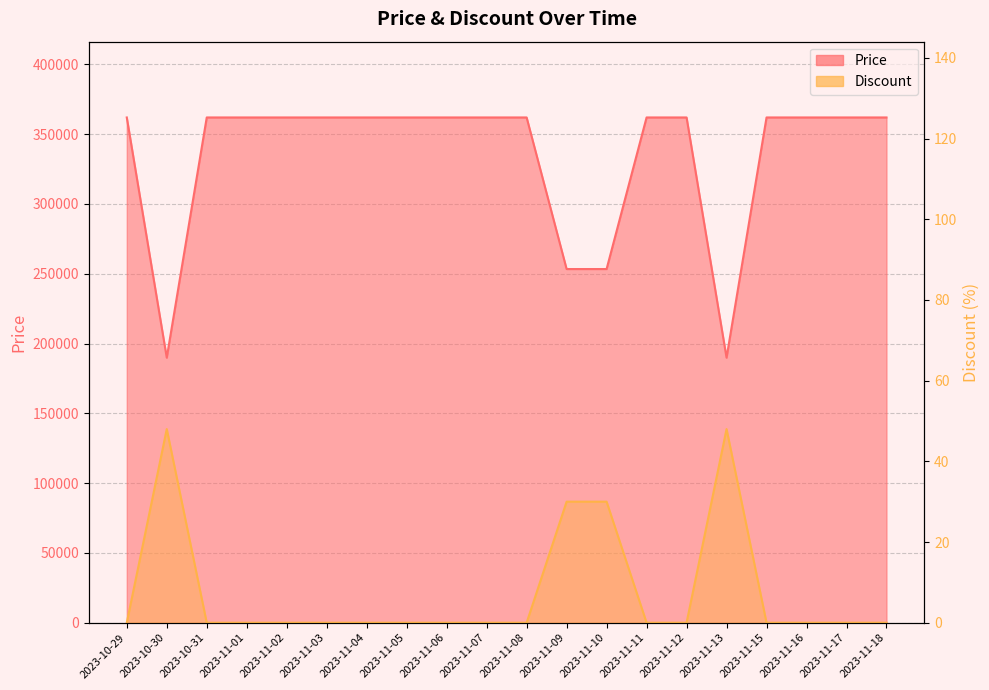

Reading left to right, extract all data points from this chart.

Discount: 2023-10-29=0	2023-10-30=48	2023-10-31=0	2023-11-01=0	2023-11-02=0	2023-11-03=0	2023-11-04=0	2023-11-05=0	2023-11-06=0	2023-11-07=0	2023-11-08=0	2023-11-09=30	2023-11-10=30	2023-11-11=0	2023-11-12=0	2023-11-13=48	2023-11-15=0	2023-11-16=0	2023-11-17=0	2023-11-18=0
Price: 2023-10-29=362000	2023-10-30=189900	2023-10-31=362000	2023-11-01=362000	2023-11-02=362000	2023-11-03=362000	2023-11-04=362000	2023-11-05=362000	2023-11-06=362000	2023-11-07=362000	2023-11-08=362000	2023-11-09=253400	2023-11-10=253400	2023-11-11=362000	2023-11-12=362000	2023-11-13=189900	2023-11-15=362000	2023-11-16=362000	2023-11-17=362000	2023-11-18=362000